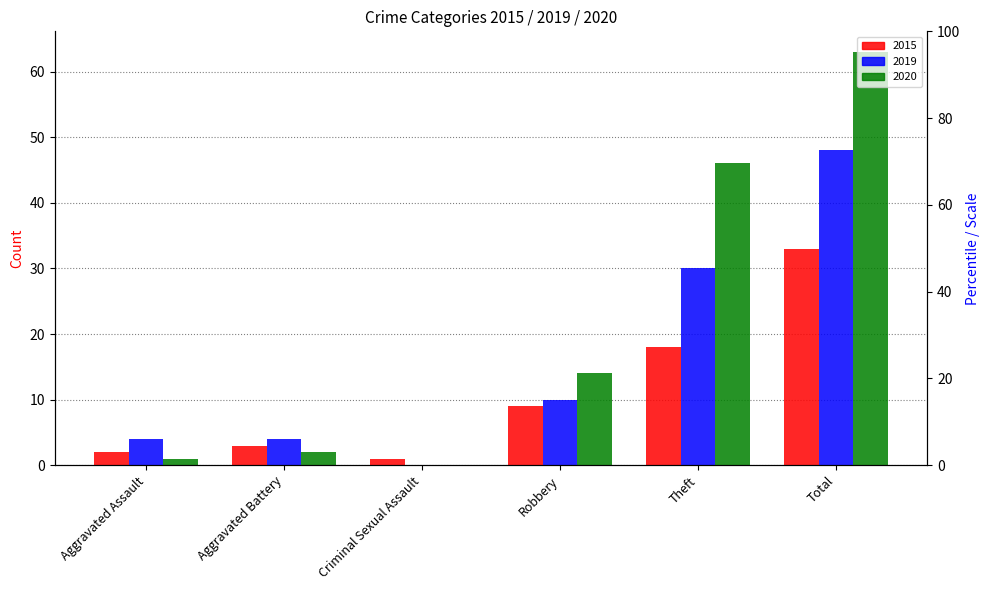

Are the bars grouped side by side (vs. stacked)?

Yes